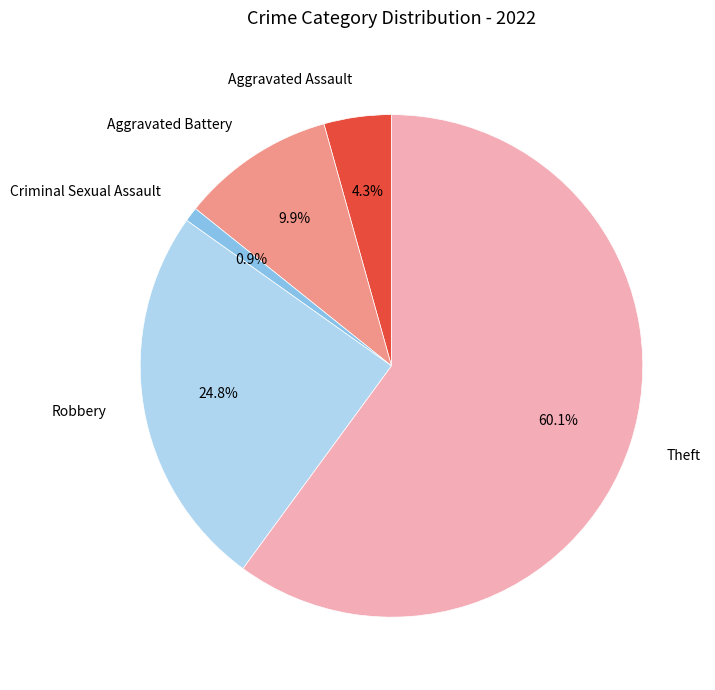

Do Criminal Sexual Assault and Aggravated Assault together represent more than half of the pie?

No